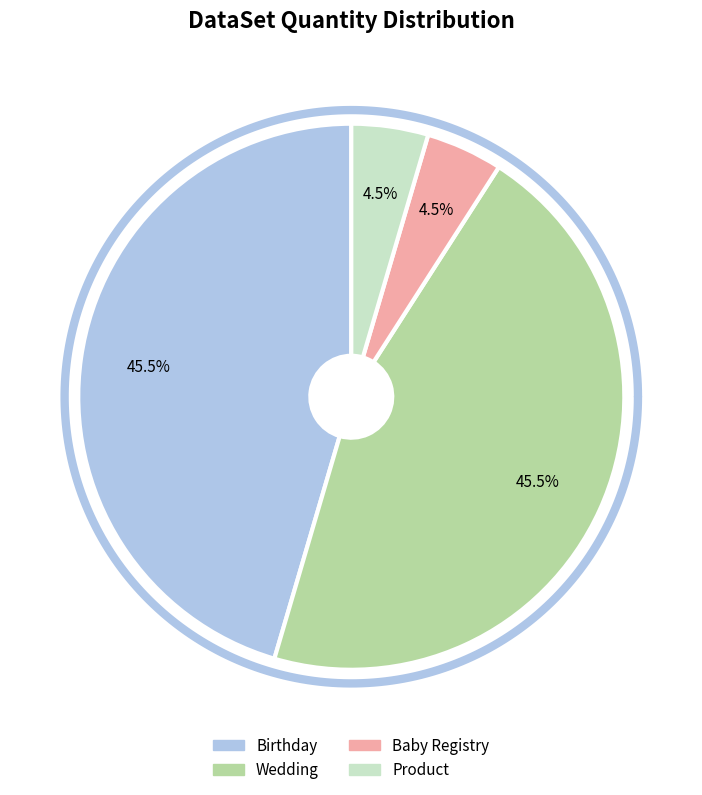

To the nearest percent, what is the average slice percentage?

25%